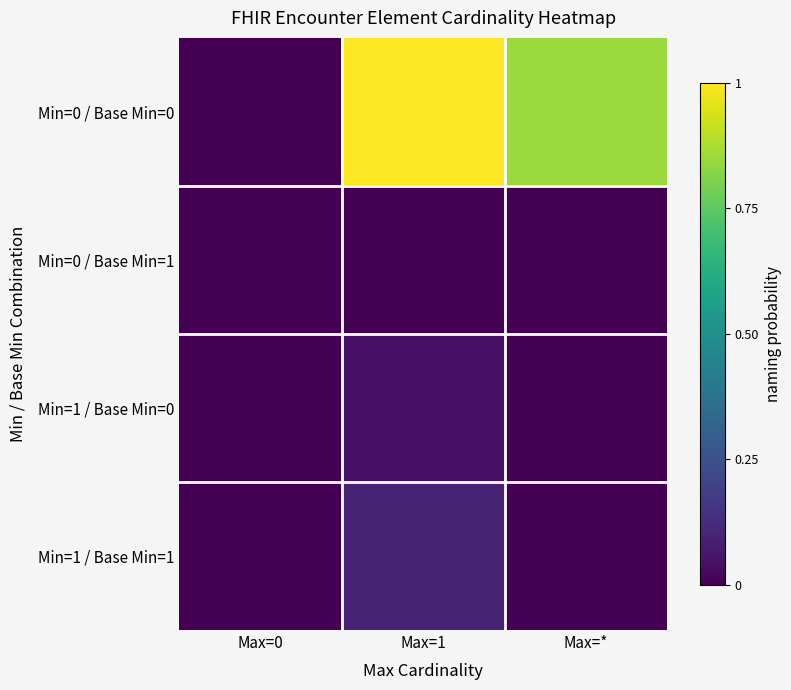

How many distinct data groups are displayed?

4